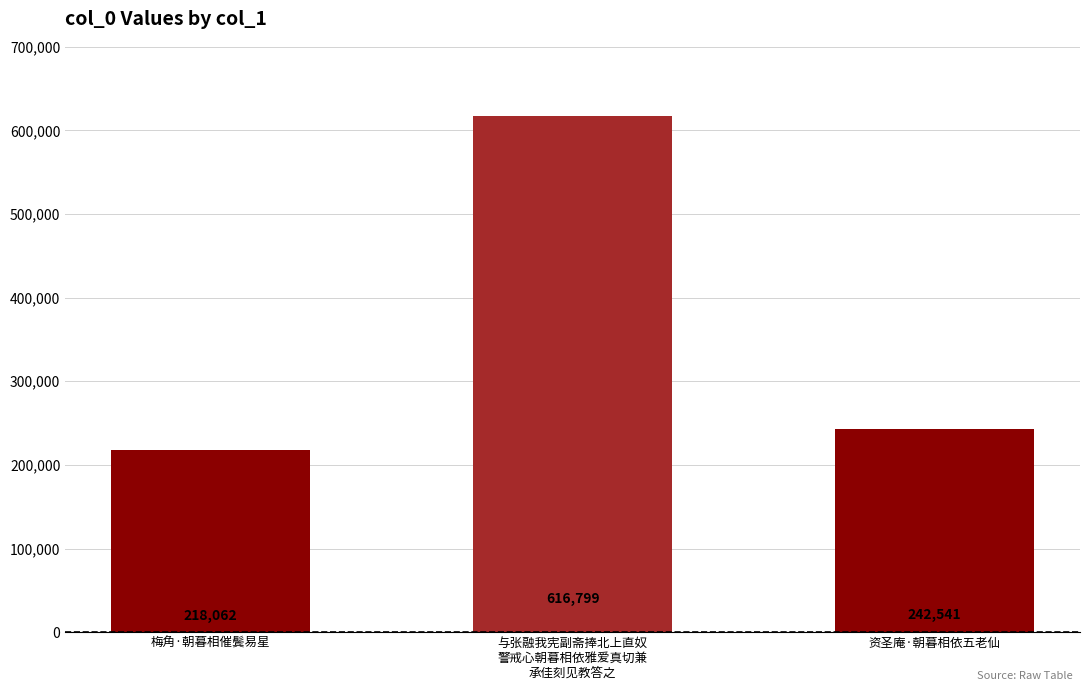

The chart shows a value of 422985 at 资圣庵·朝暮相依五老仙. True or false?

False